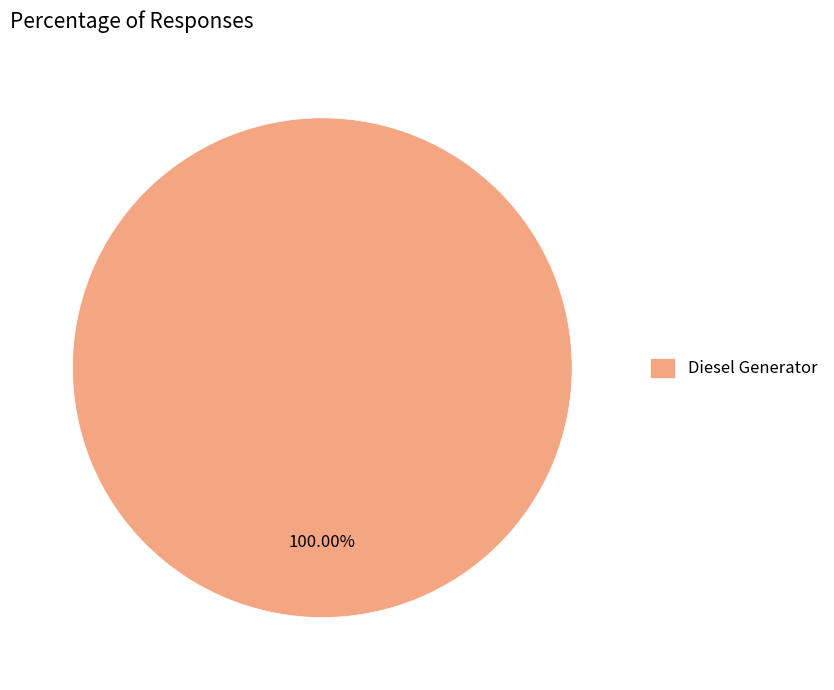

Rank the categories by value from lowest to highest.

Diesel Generator